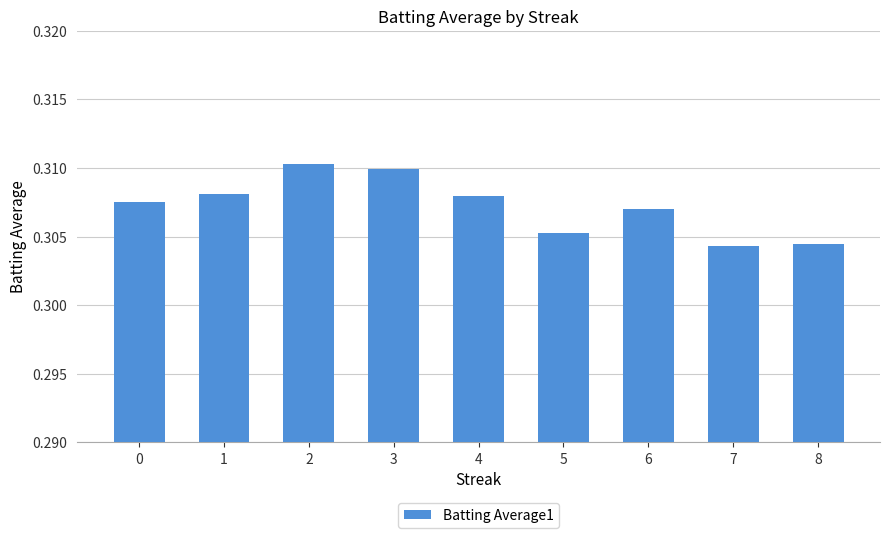

Does the chart contain any negative values?

No